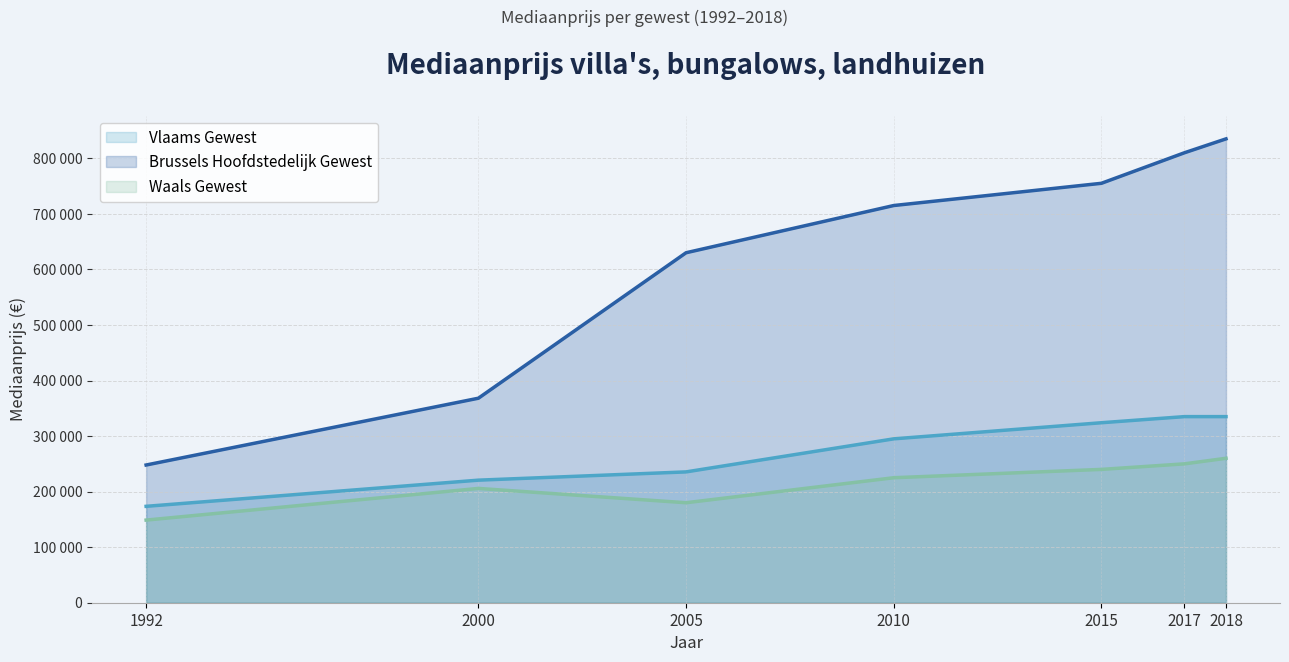

What is the difference between the maximum and minimum values in the Waals Gewest series?

111264.0